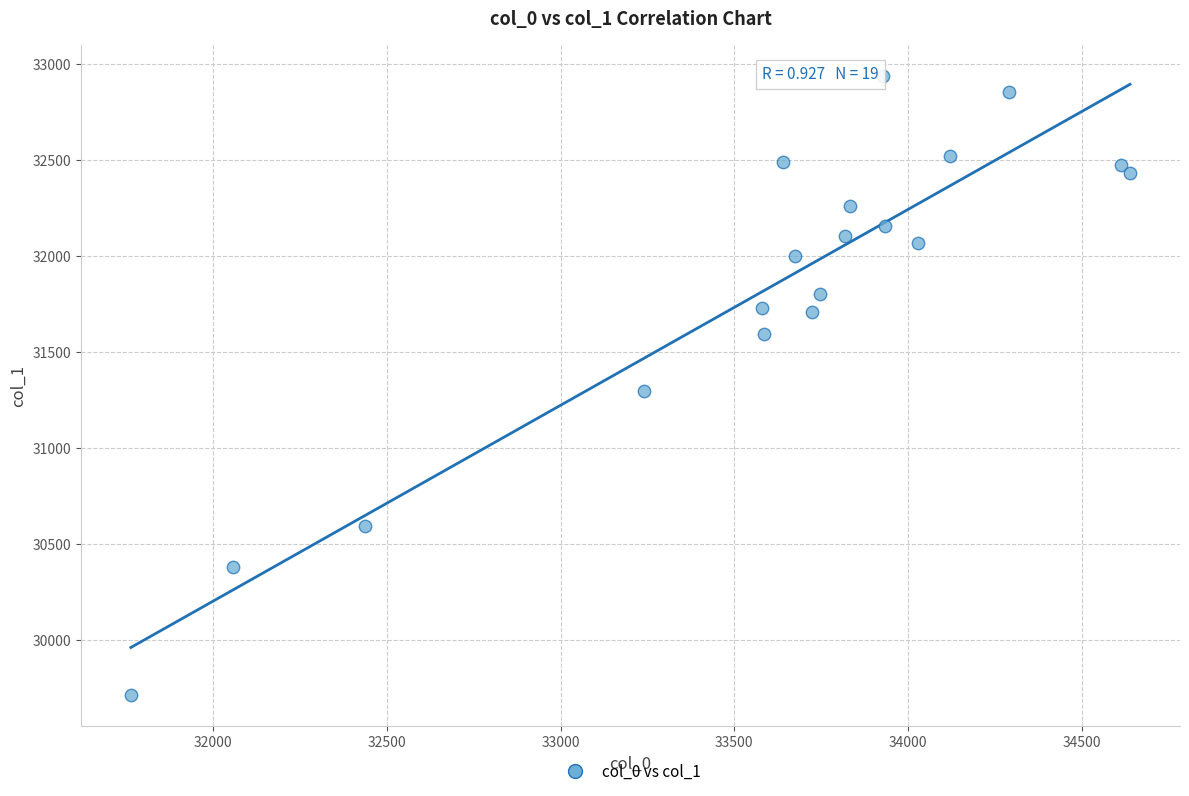

What is the range of X values (max minus min)?

2876